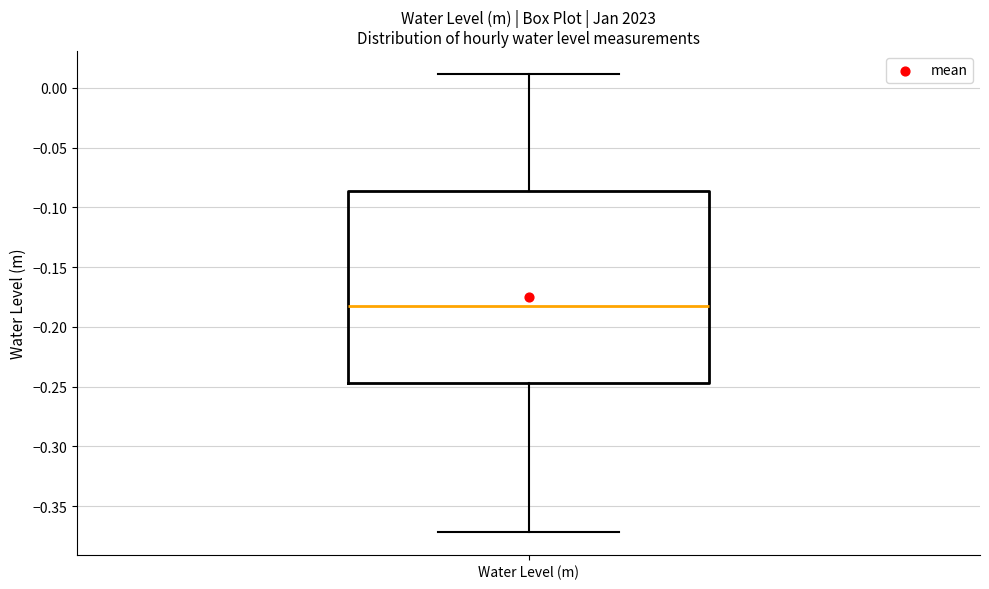

Where does the median line of the box for Water Level (m) sit on the y-axis? The values are not printed on the chart, so give them approximately, as read against the axis.

-0.180